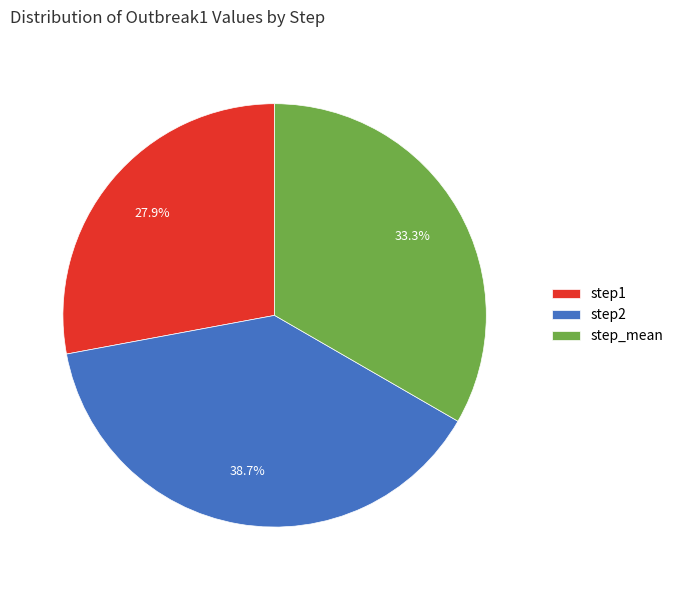

Combined, what portion of the pie is step_mean and step2?

72.1%